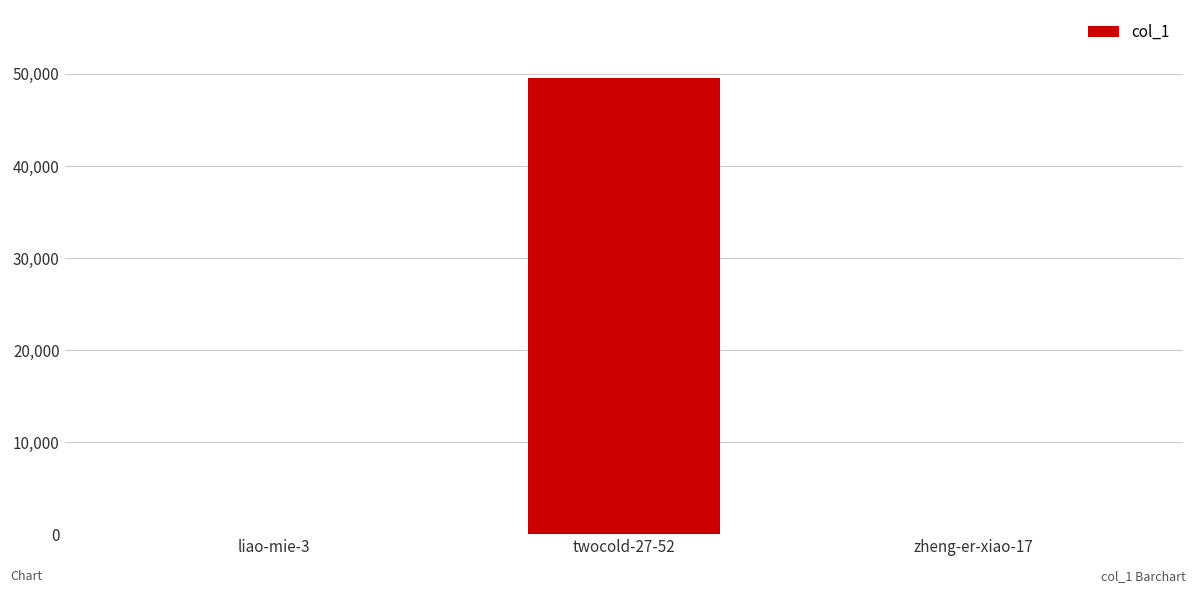

What is the average value?

16508